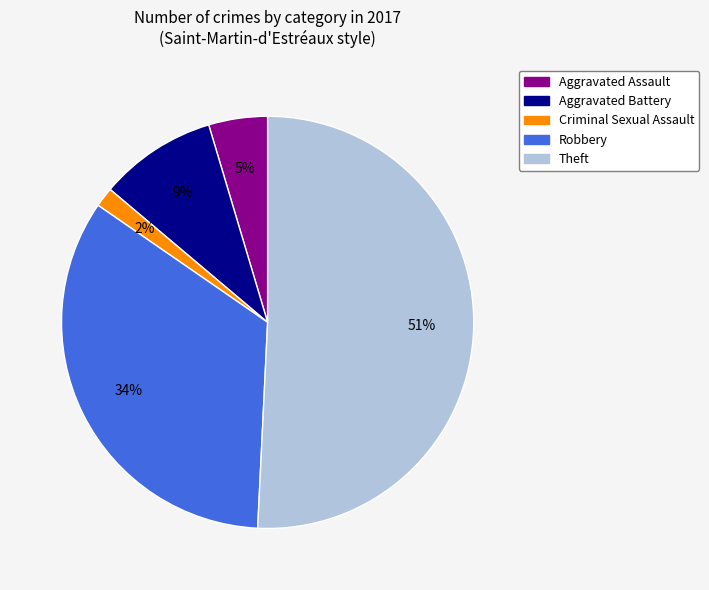

Rank the categories by value from highest to lowest.

Theft, Robbery, Aggravated Battery, Aggravated Assault, Criminal Sexual Assault